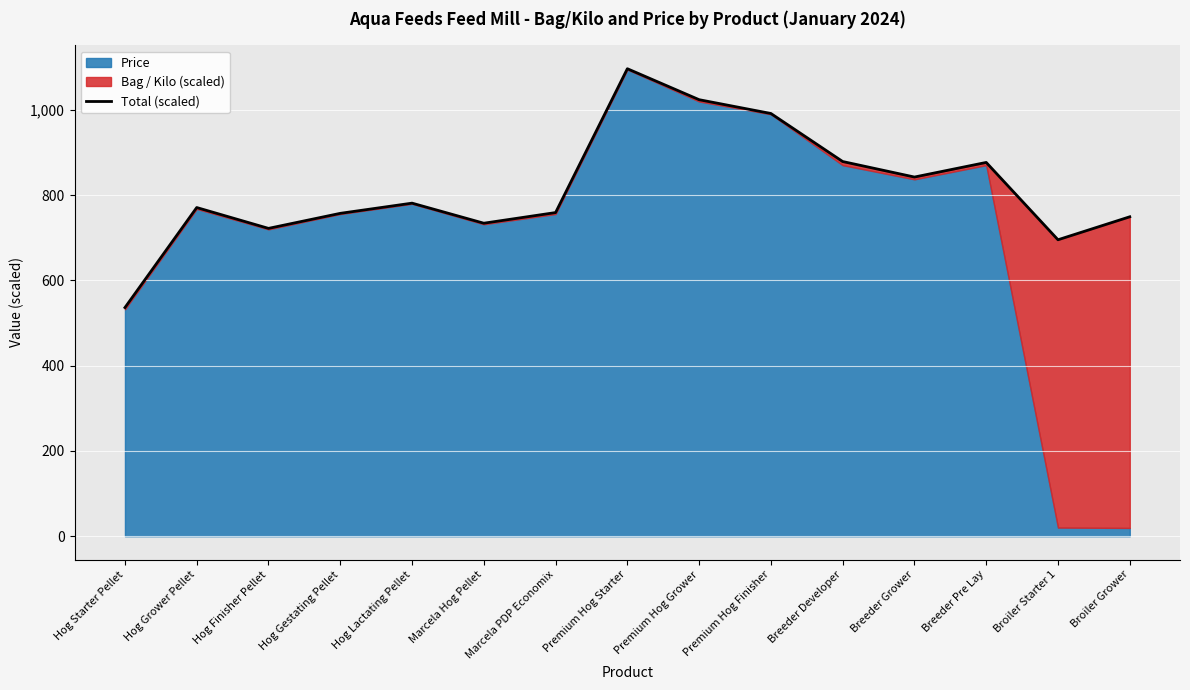

Reading right to left, list all the values displayed in this chart.

749.4	695.5	876.9	842.7	879.1	991.8	1024.1	1096.8	759.3	734.3	781.4	757.5	722.2	771.1	536.5